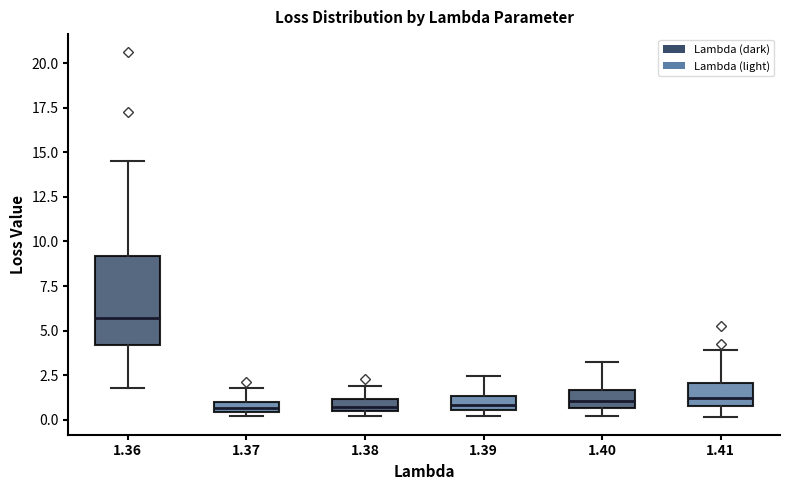

Where is the lower edge of the box at x = 1.41 on the y-axis? The values are not printed on the chart, so give them approximately, as read against the axis.

1.0